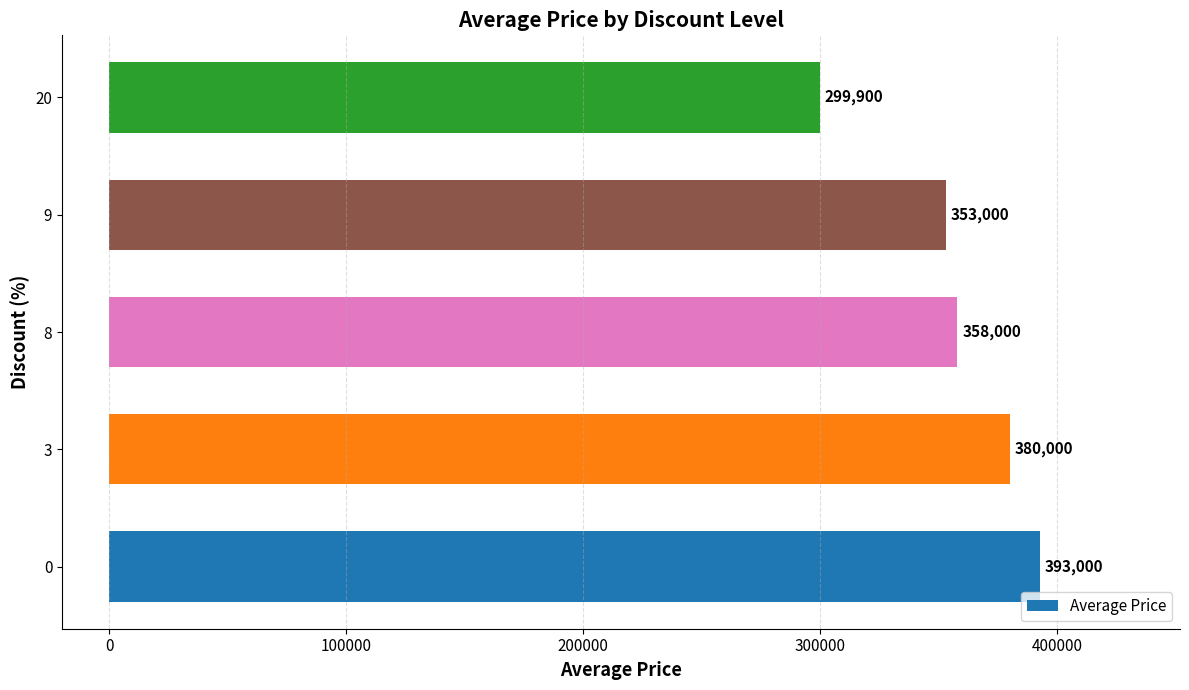

What is the smallest value displayed?

299900